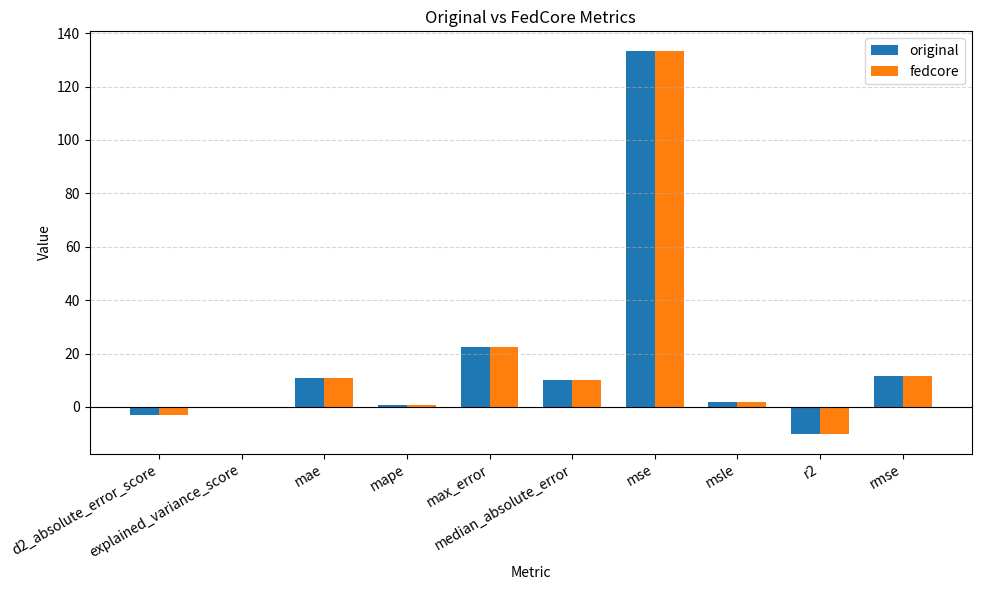

What is the highest value of the fedcore series?

133.5